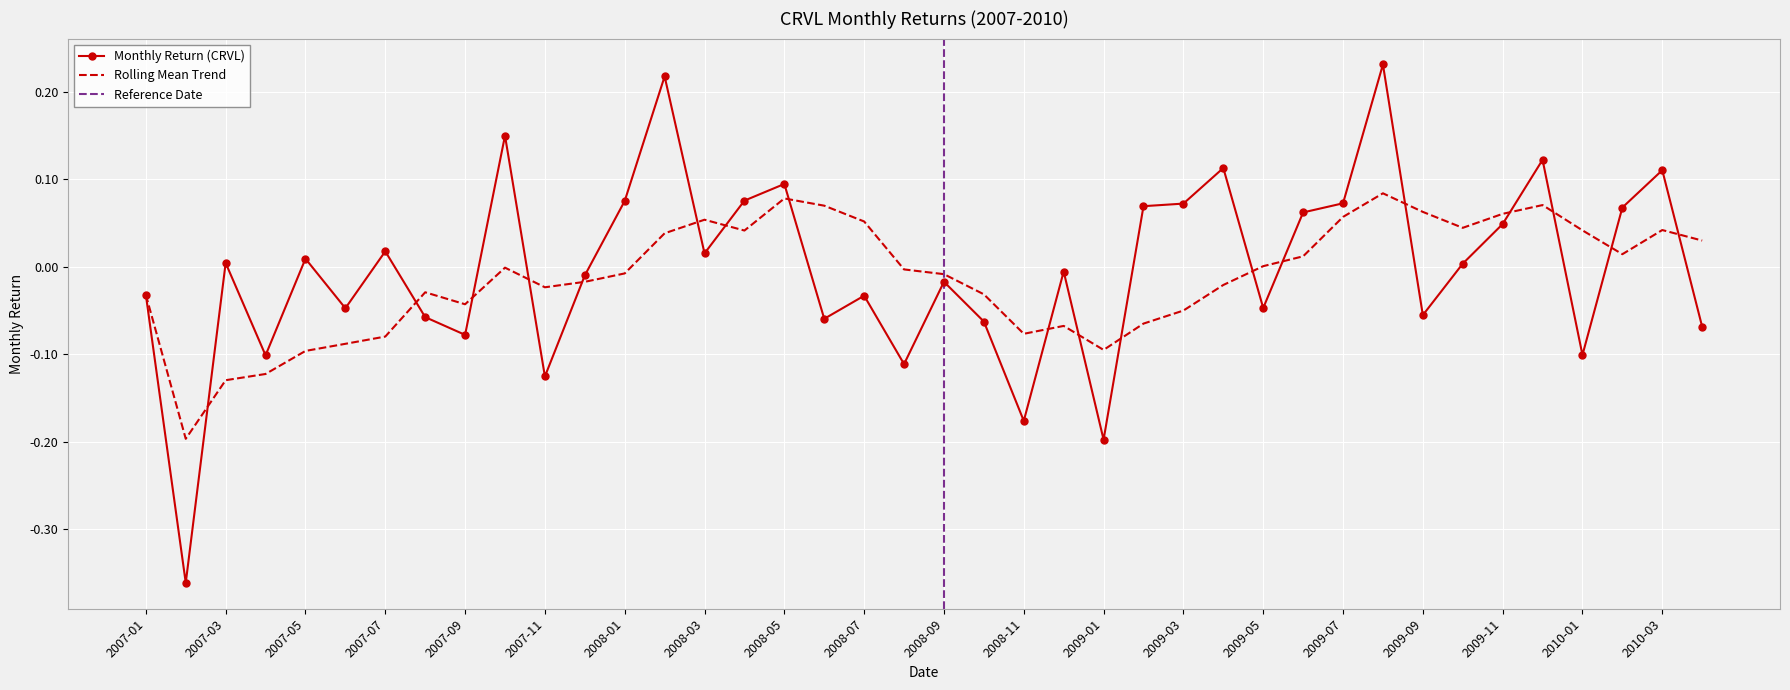

Reading left to right, extract all data points from this chart.

-0.0	-0.4	0.0	-0.1	0.0	-0.0	0.0	-0.1	-0.1	0.1	-0.1	-0.0	0.1	0.2	0.0	0.1	0.1	-0.1	-0.0	-0.1	-0.0	-0.1	-0.2	-0.0	-0.2	0.1	0.1	0.1	-0.0	0.1	0.1	0.2	-0.1	0.0	0.0	0.1	-0.1	0.1	0.1	-0.1